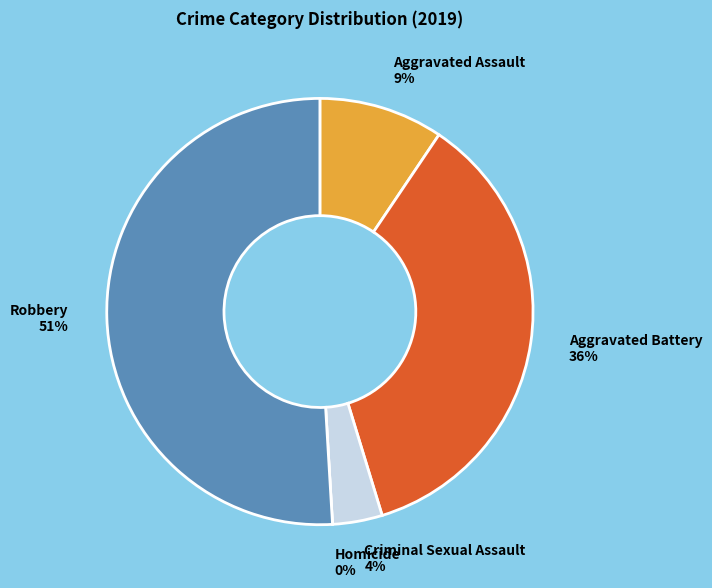

Is it true that Homicide is 0% of the pie?

True